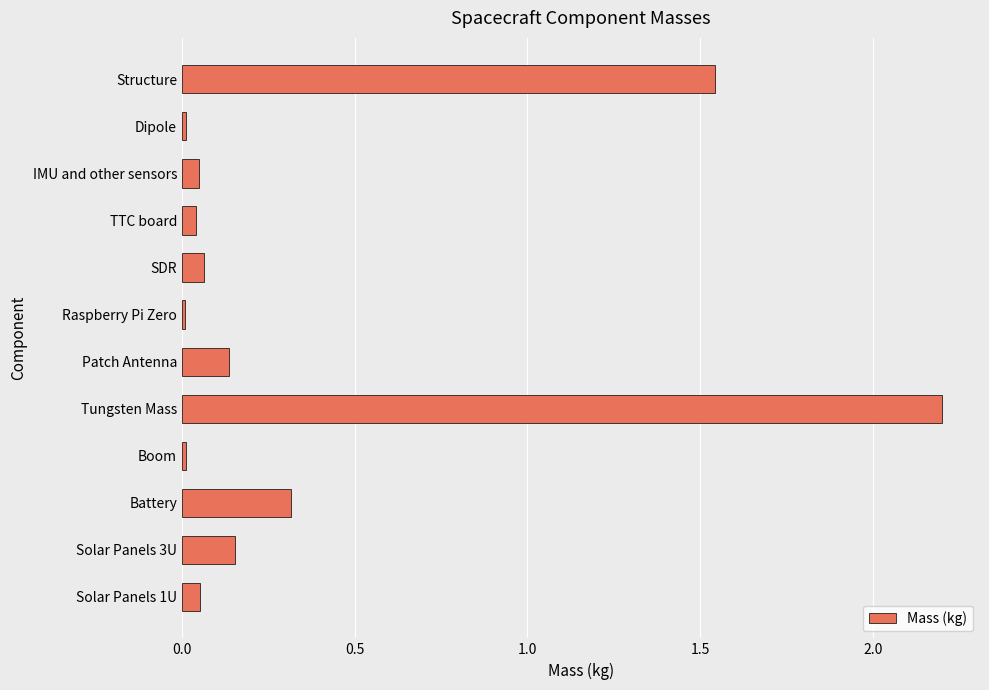

What is the sum of all values?

4.6